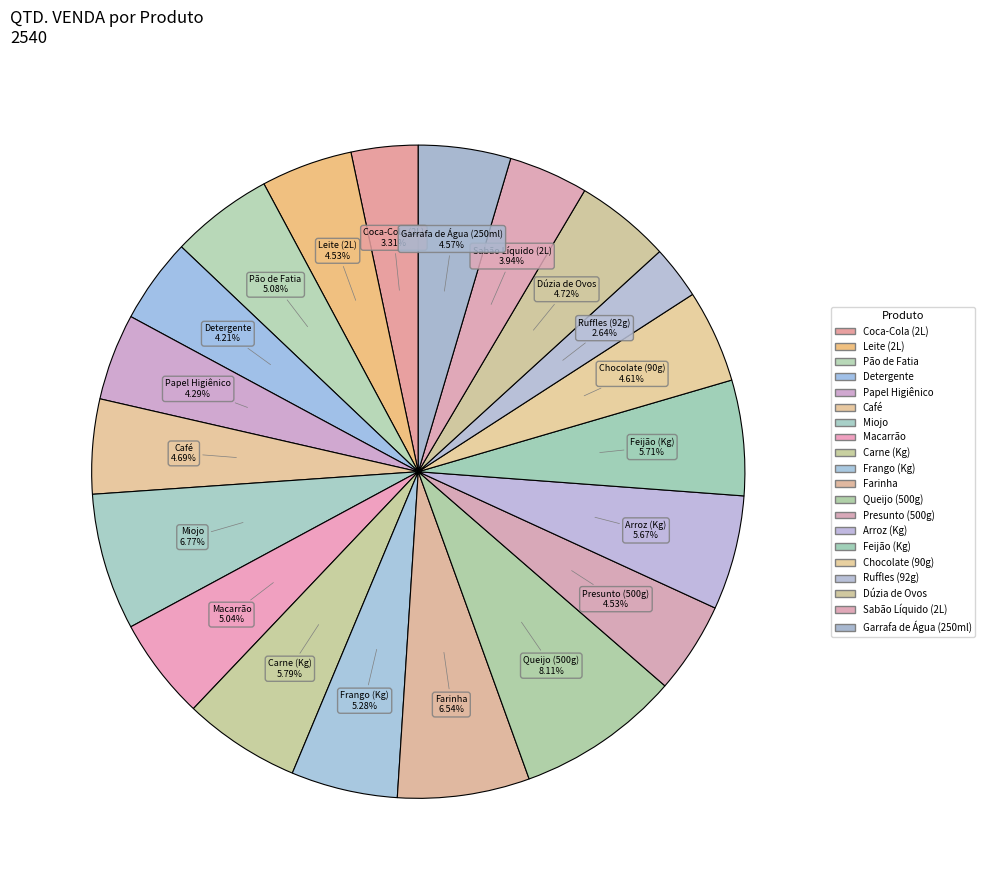

To the nearest percent, what percentage of the pie is Ruffles (92g)?

3%